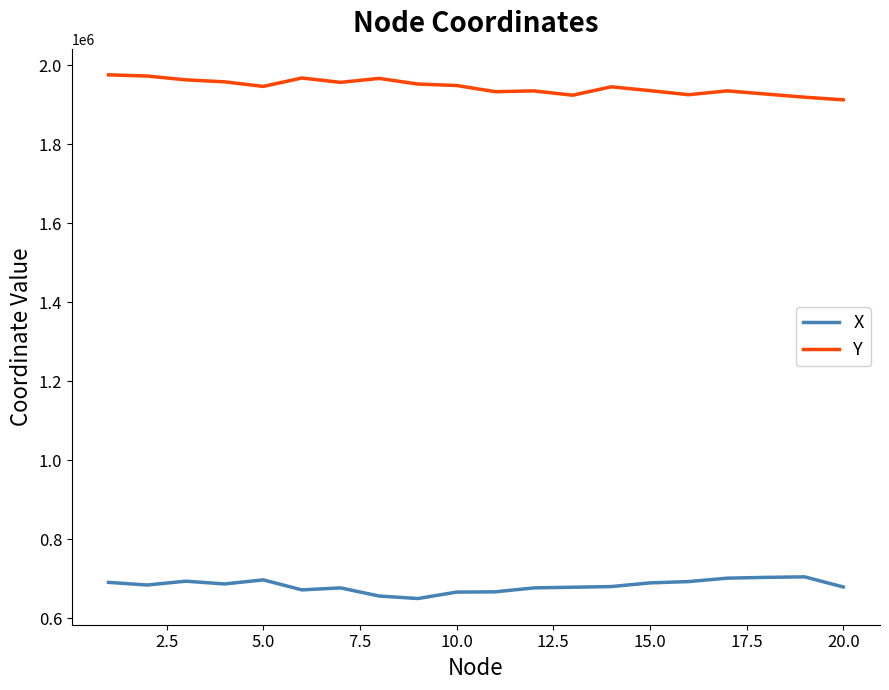

What are all the series names shown in the legend?

X, Y